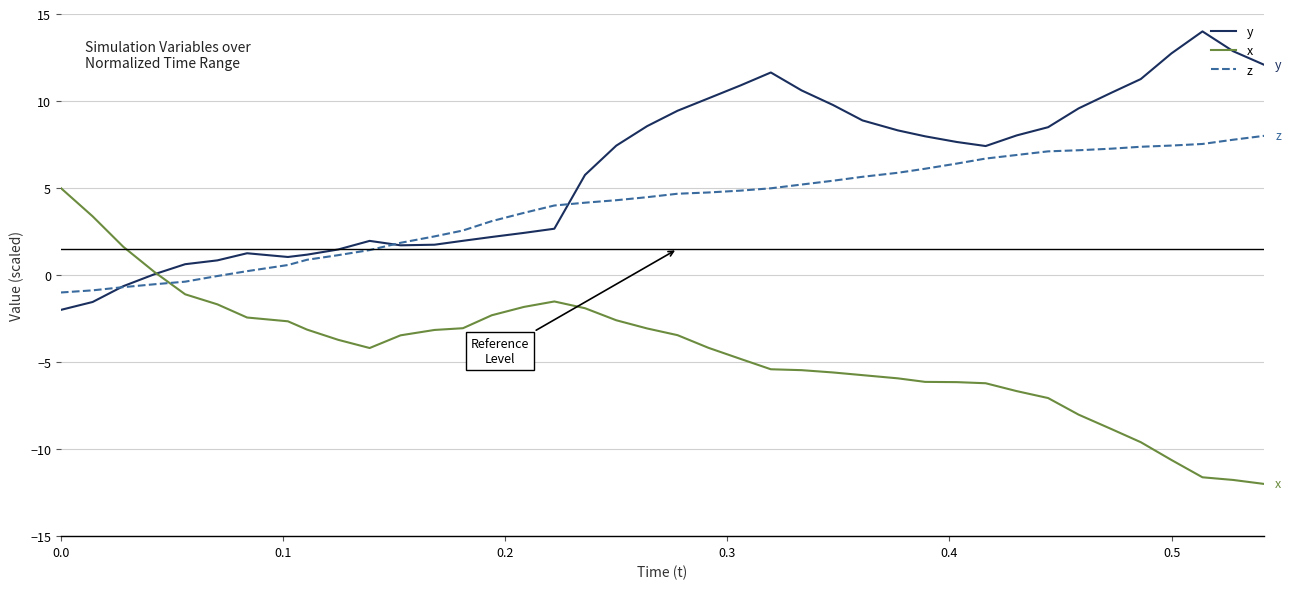

List the series in order of their overall mean, highest first.

y, z, x